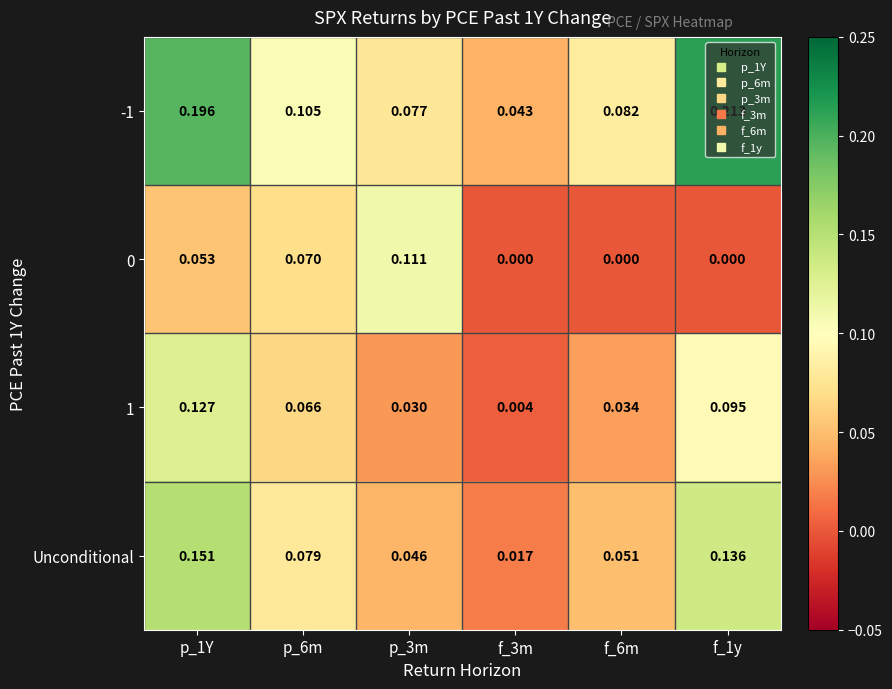

Which series has the largest total across all categories?

-1